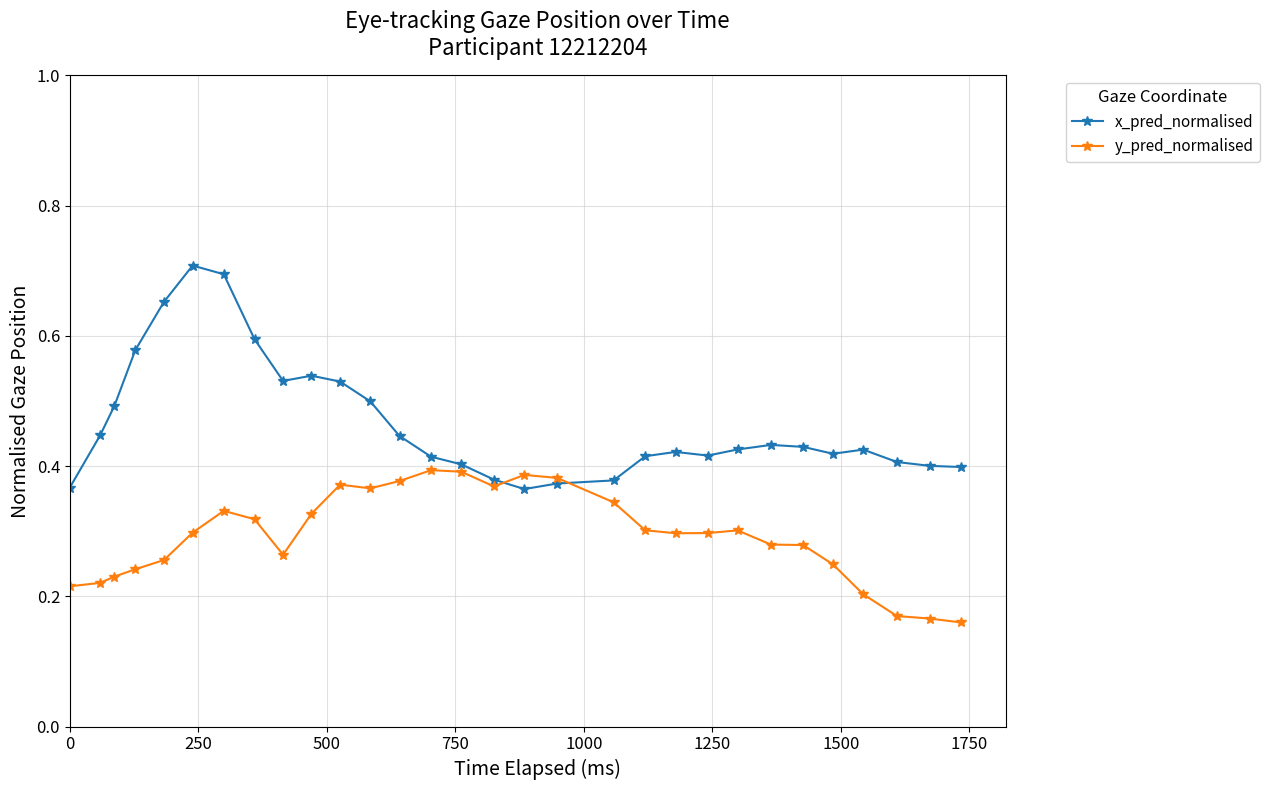

Which series has the largest range (max minus min)?

x_pred_normalised